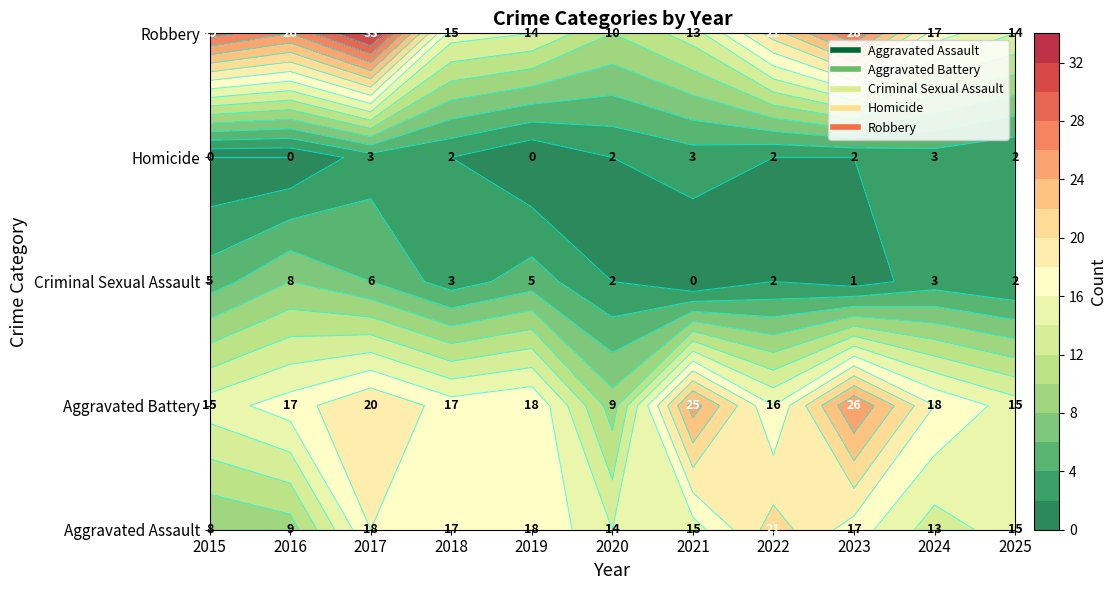

The value of Robbery at 2024 is 17. True or false?

True